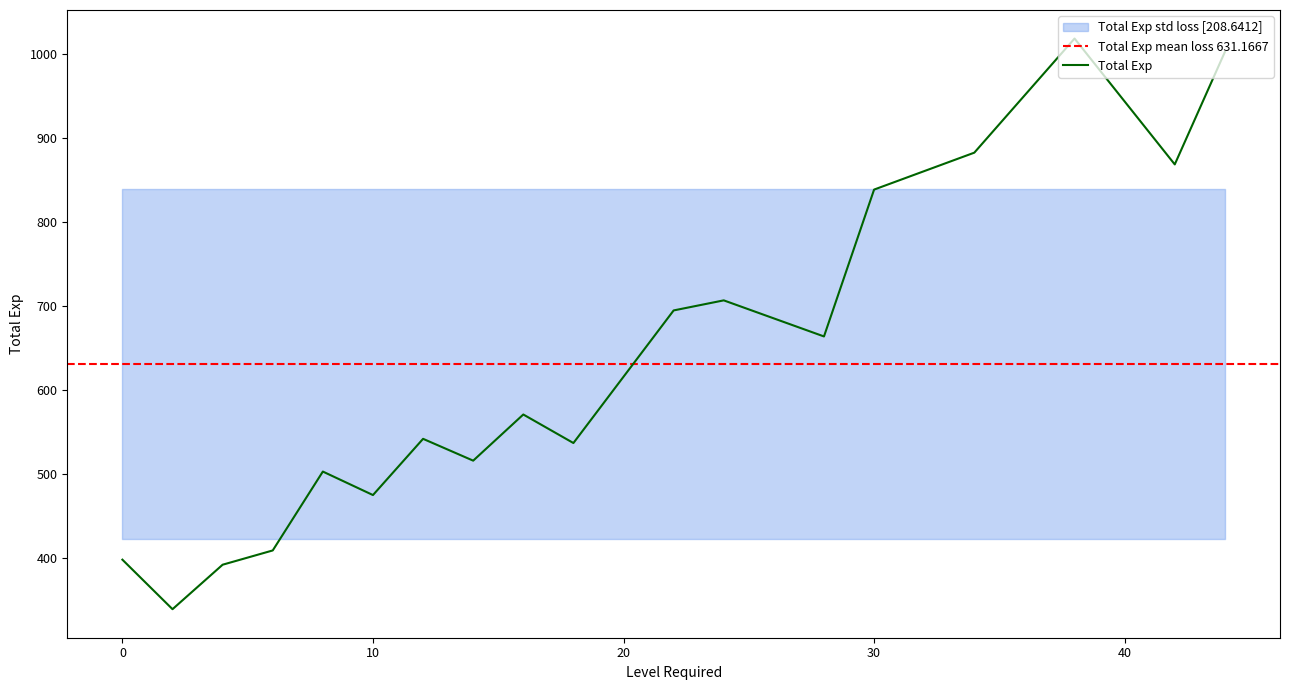

Does the chart have visible grid lines?

No